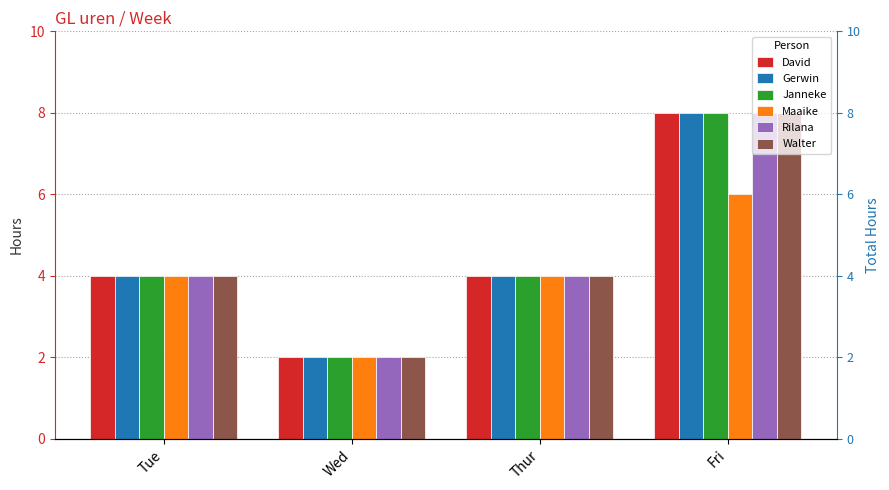

Is it true that Gerwin equals 8 at Fri?

True